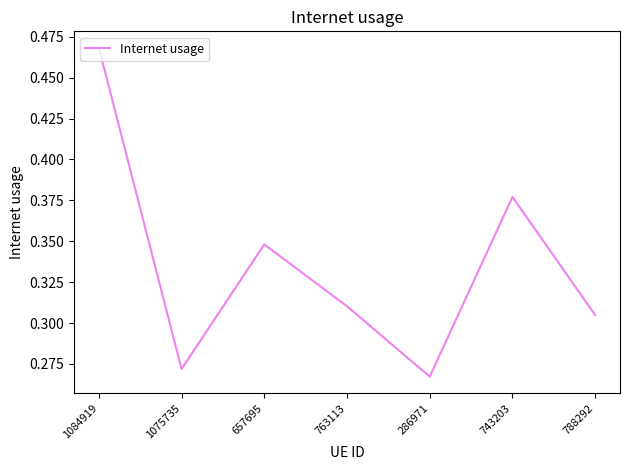

What is the sum of all values?

2.3